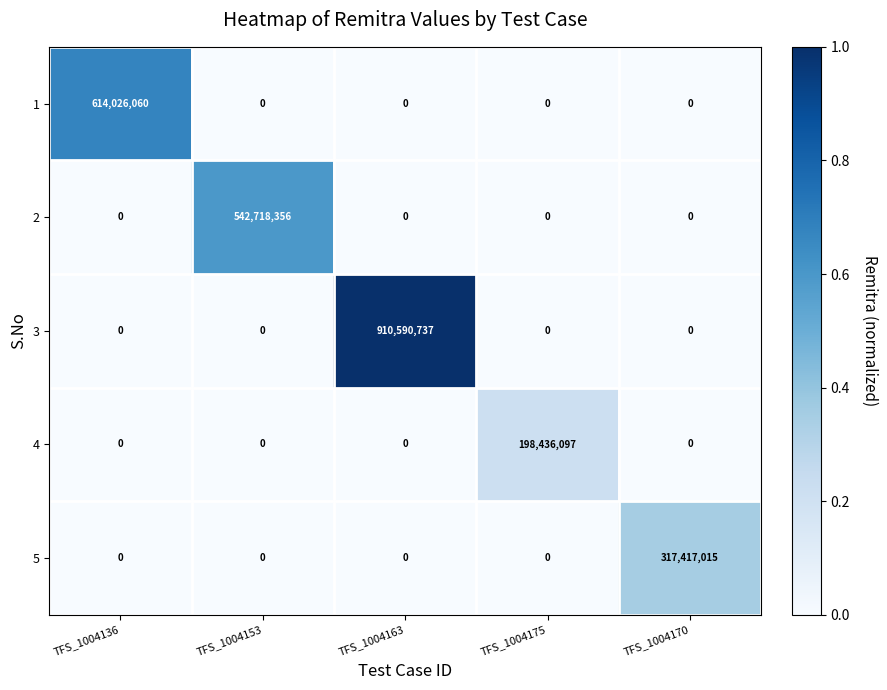

What is the total value across all series at TFS_1004170?

317417015